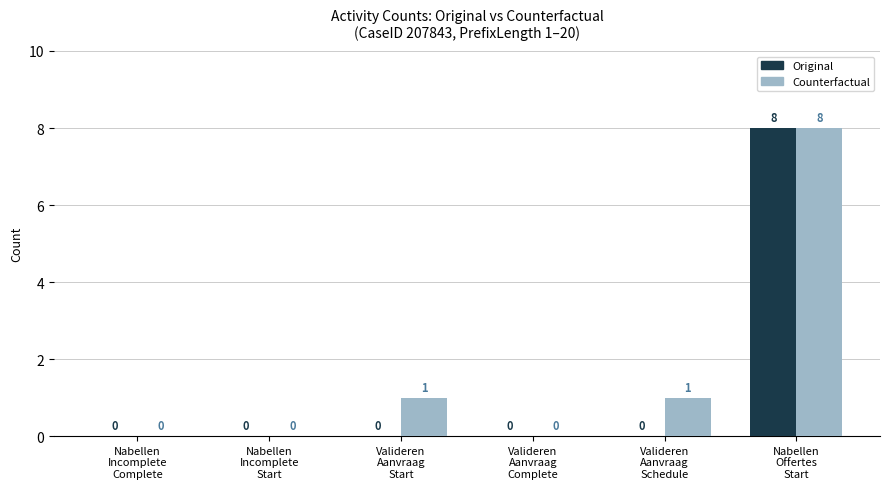

Reading right to left, transcribe all the data shown in this chart.

Original: 8	0	0	0	0	0
Counterfactual: 8	1	0	1	0	0